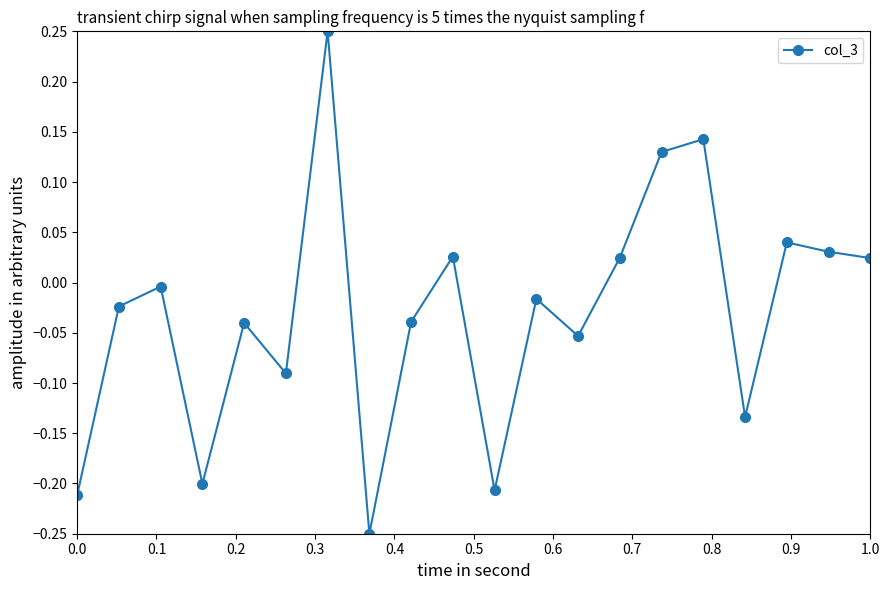

How many interior local peaks (higher than both neighbors) does the data have?

7